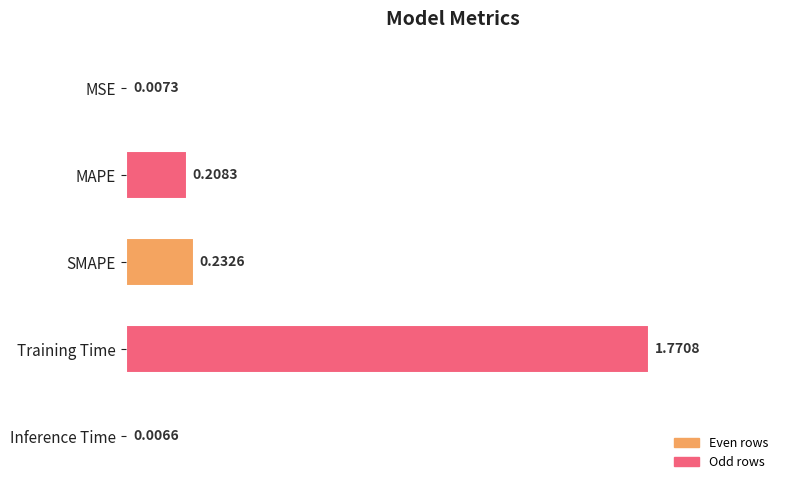

Are the bars horizontal?

Yes